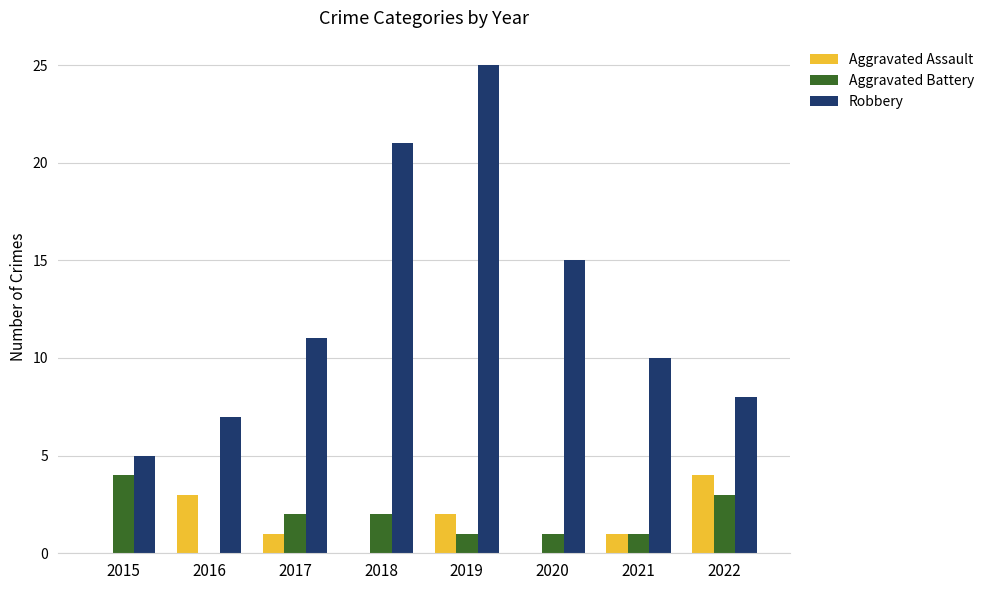

What is the total value across all series at 2019?

28